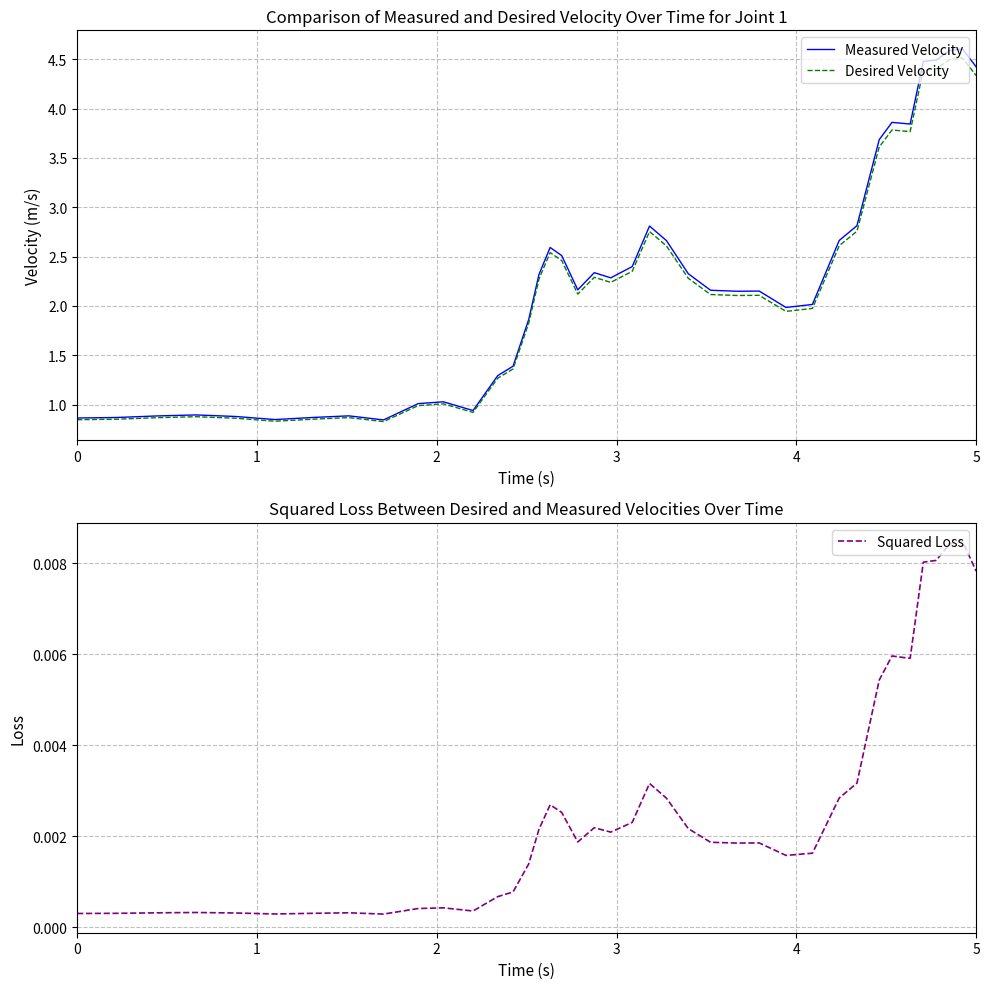

Count the number of categories in the chart.

40